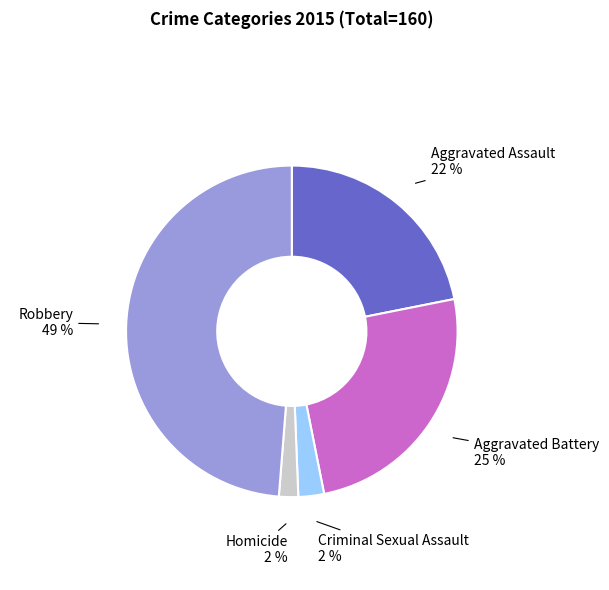

To the nearest percent, what percentage of the pie is Robbery?

49%